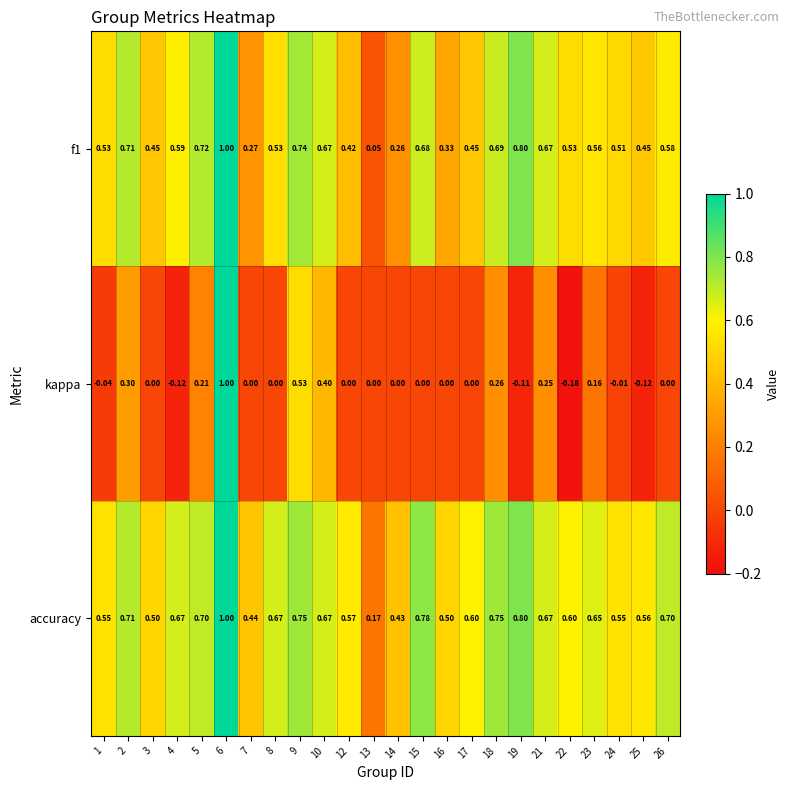

Which series has the widest spread of values?

kappa